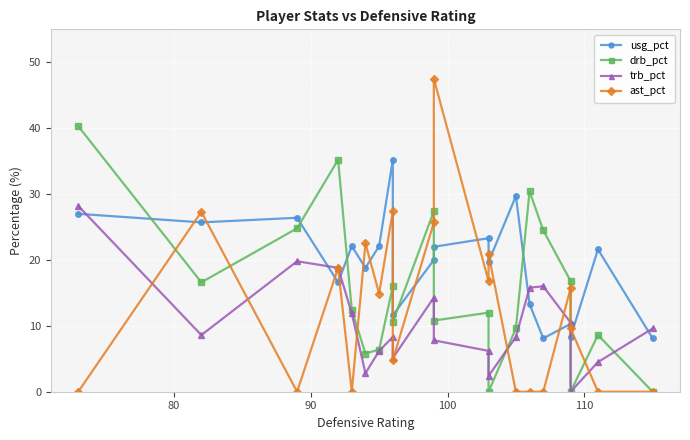

How many data points in usg_pct are less than 21?

10